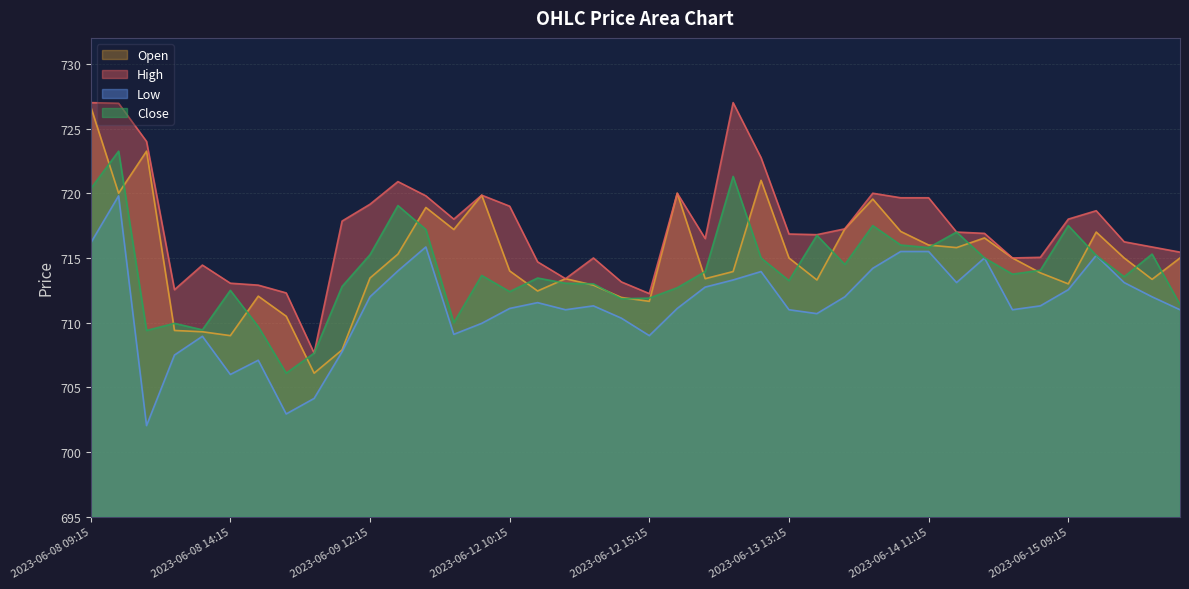

Rank the series at 2023-06-15 09:15 from highest to lowest value.

High, Close, Open, Low